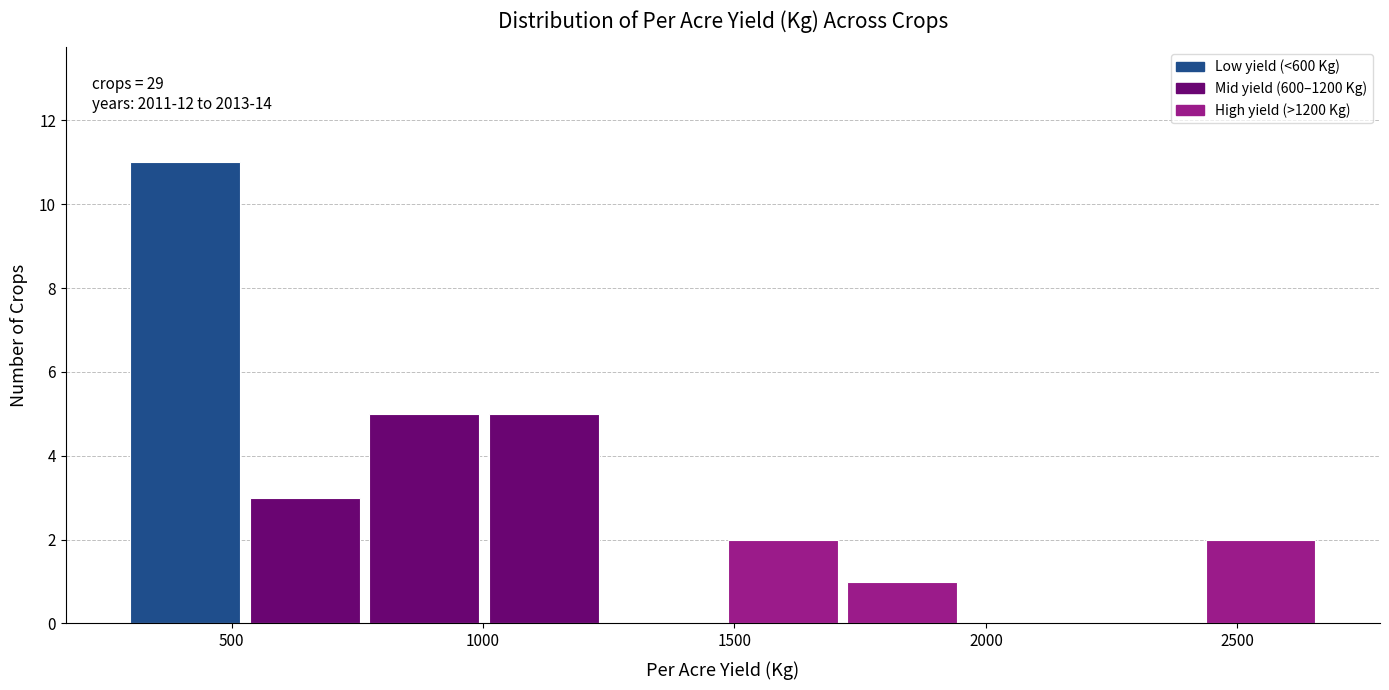

Over which range of the x-axis is the bar tallest?

300 to 550